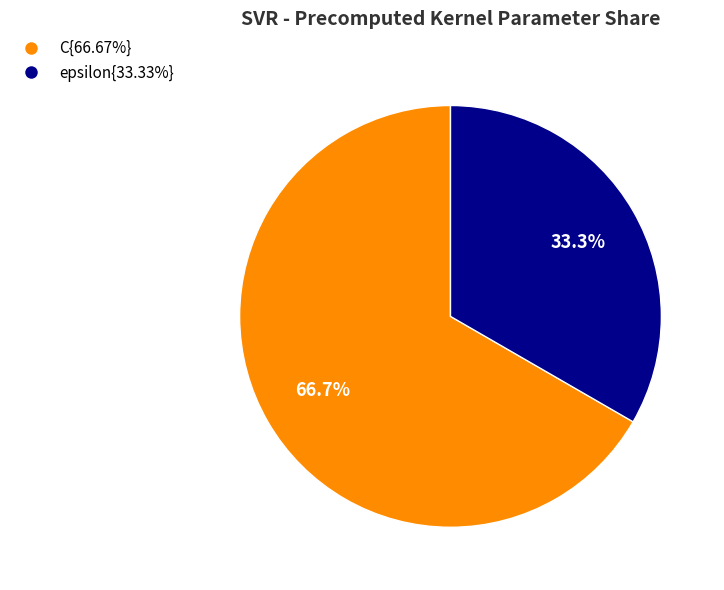

What percentage do C{66.67%} and epsilon{33.33%} together represent?

100.0%